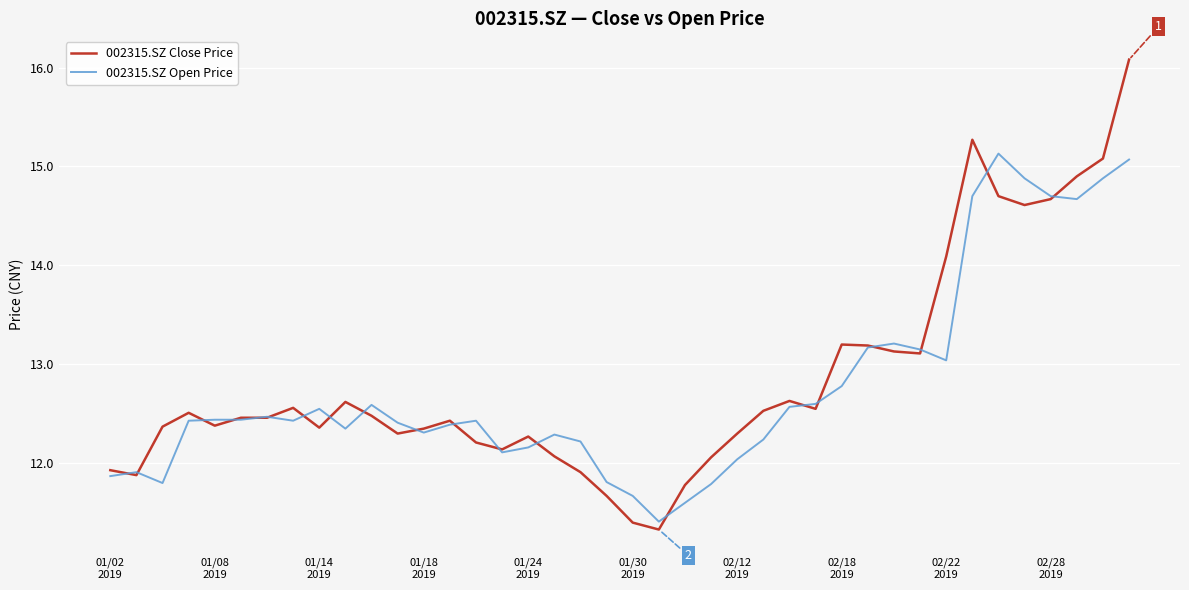

List the series in order of their peak value, lowest first.

002315.SZ Open Price, 002315.SZ Close Price